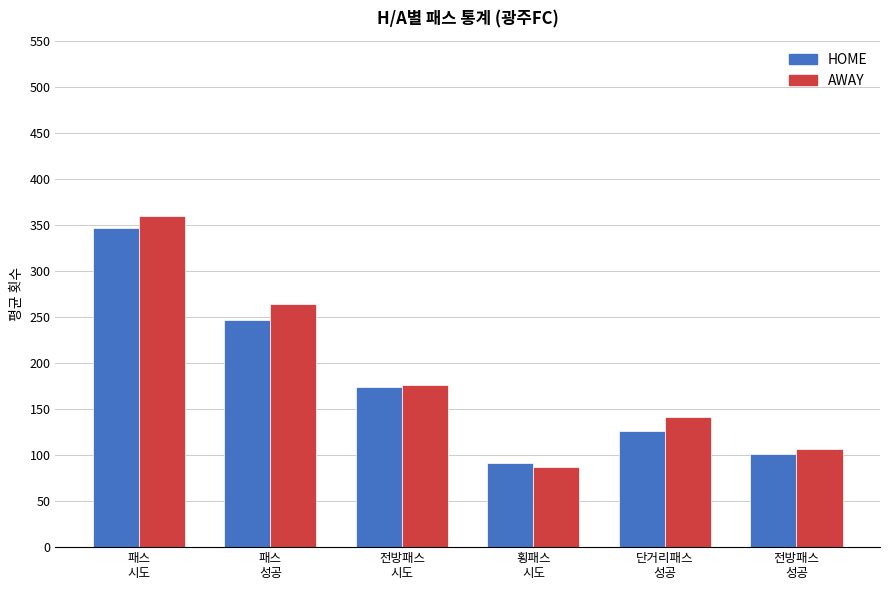

Which category has the highest value in the AWAY series?

패스
시도